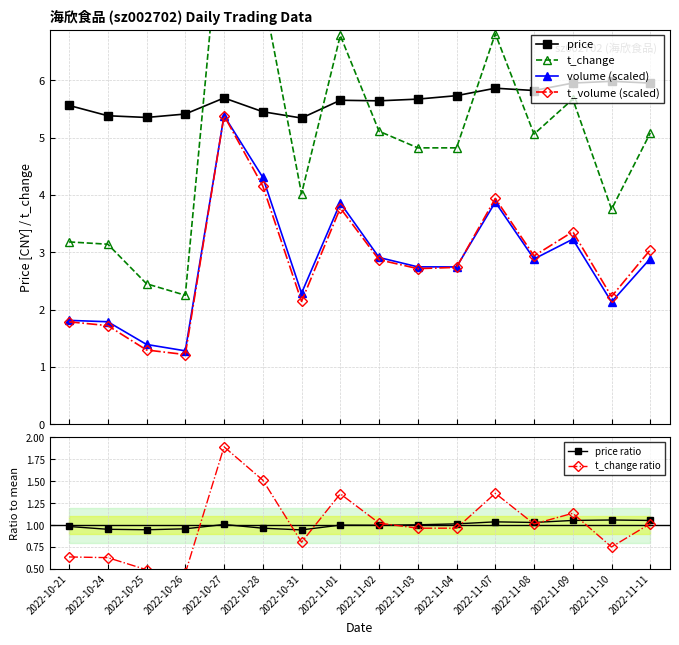

Rank the categories by t_change ratio value from highest to lowest.

2022-10-27, 2022-10-28, 2022-11-07, 2022-11-01, 2022-11-09, 2022-11-02, 2022-11-11, 2022-11-08, 2022-11-03, 2022-11-04, 2022-10-31, 2022-11-10, 2022-10-21, 2022-10-24, 2022-10-25, 2022-10-26